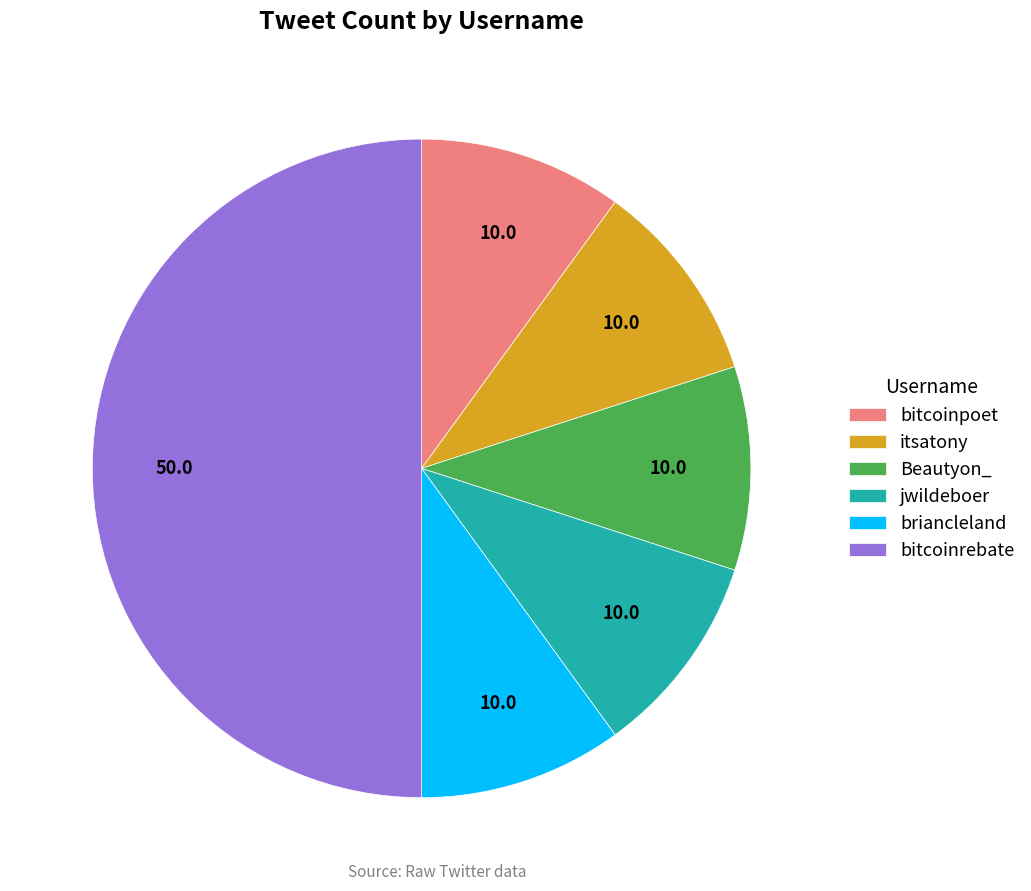

Count the number of slices in the pie.

6